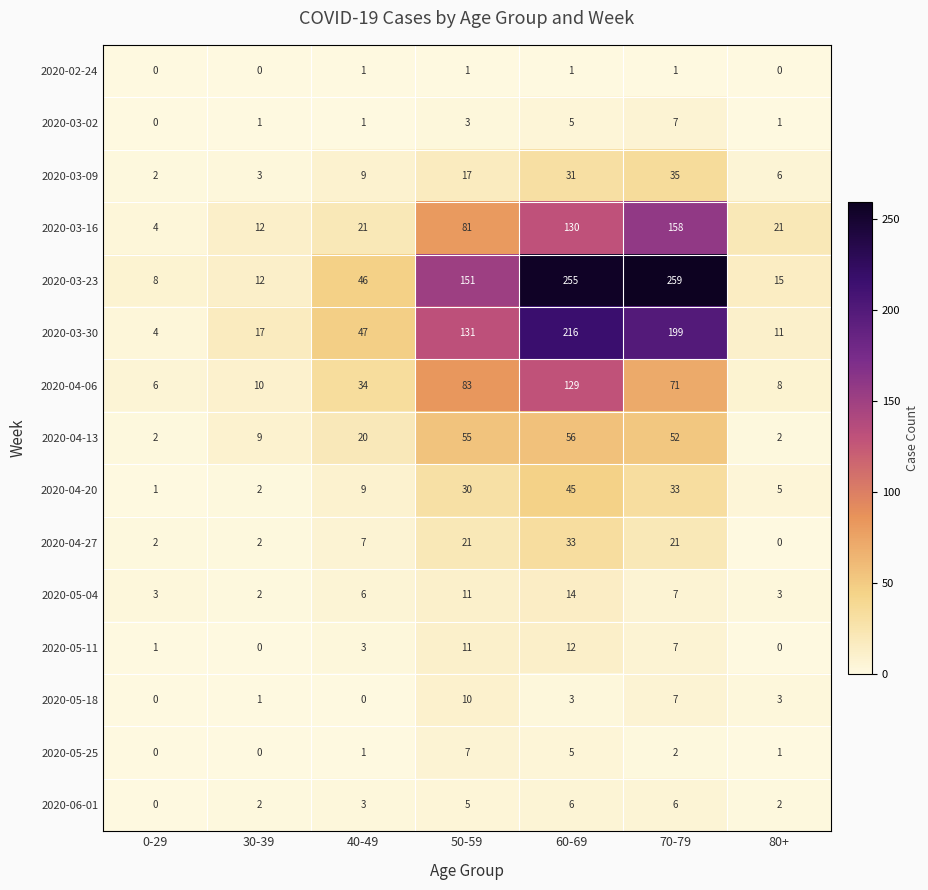

Is it true that 2020-03-30 equals 7 at 0-29?

False